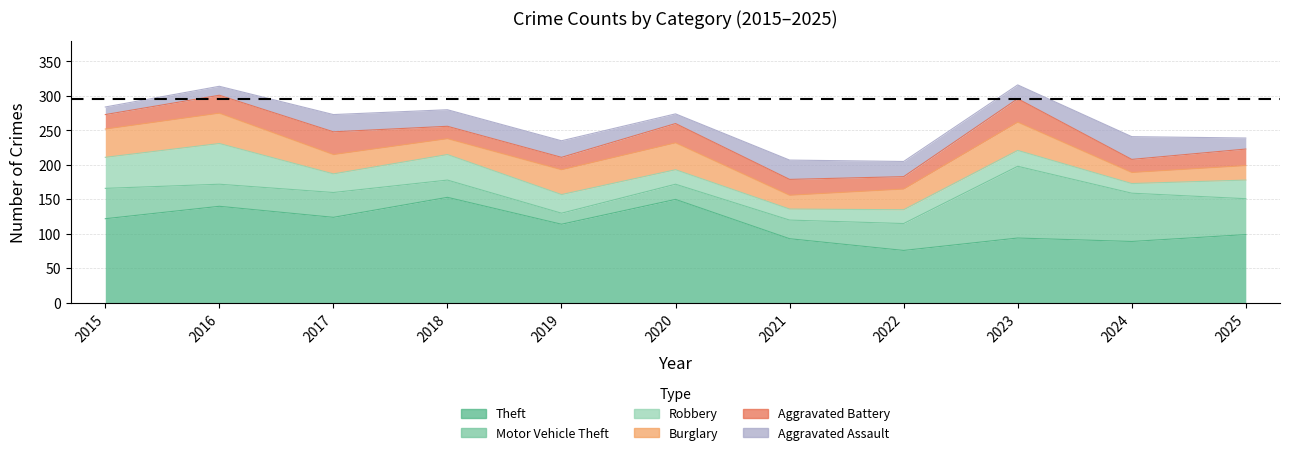

The value of Robbery at 2016 is 59. True or false?

True